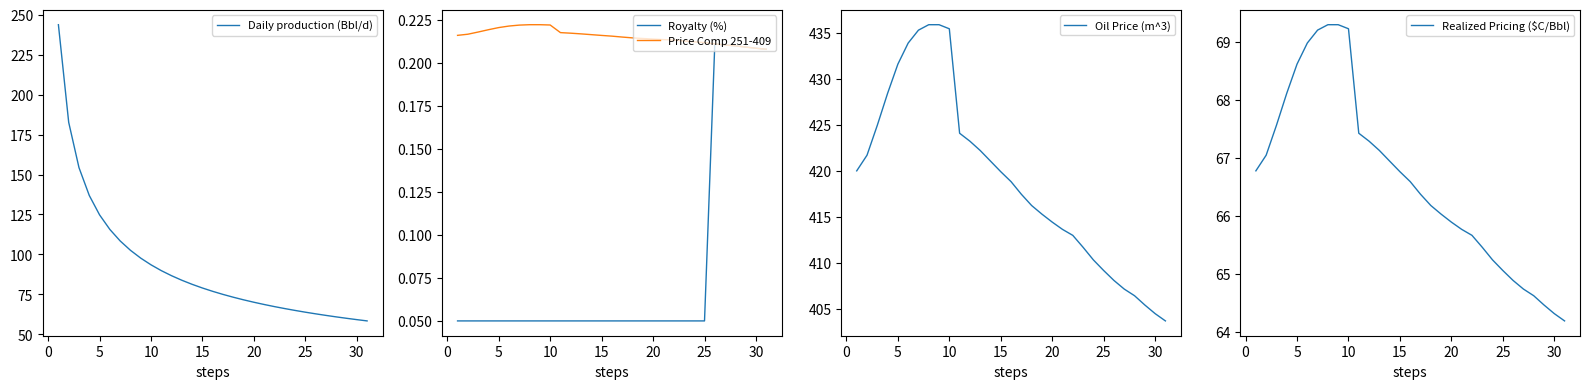

The Daily production (Bbl/d) series shows 124.8 at 5. True or false?

True